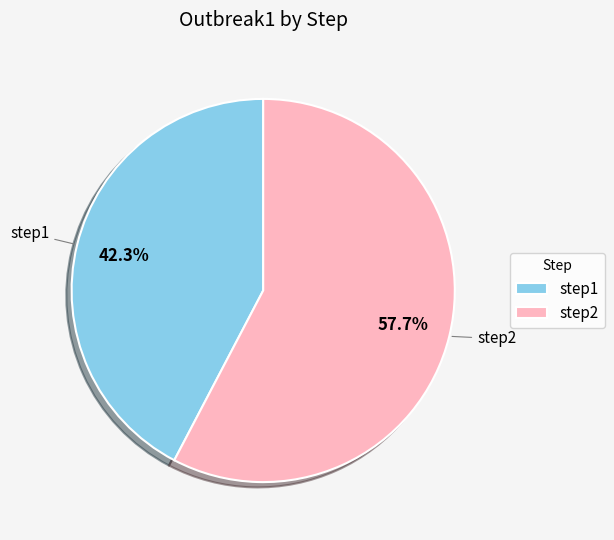

What is the majority slice?

step2